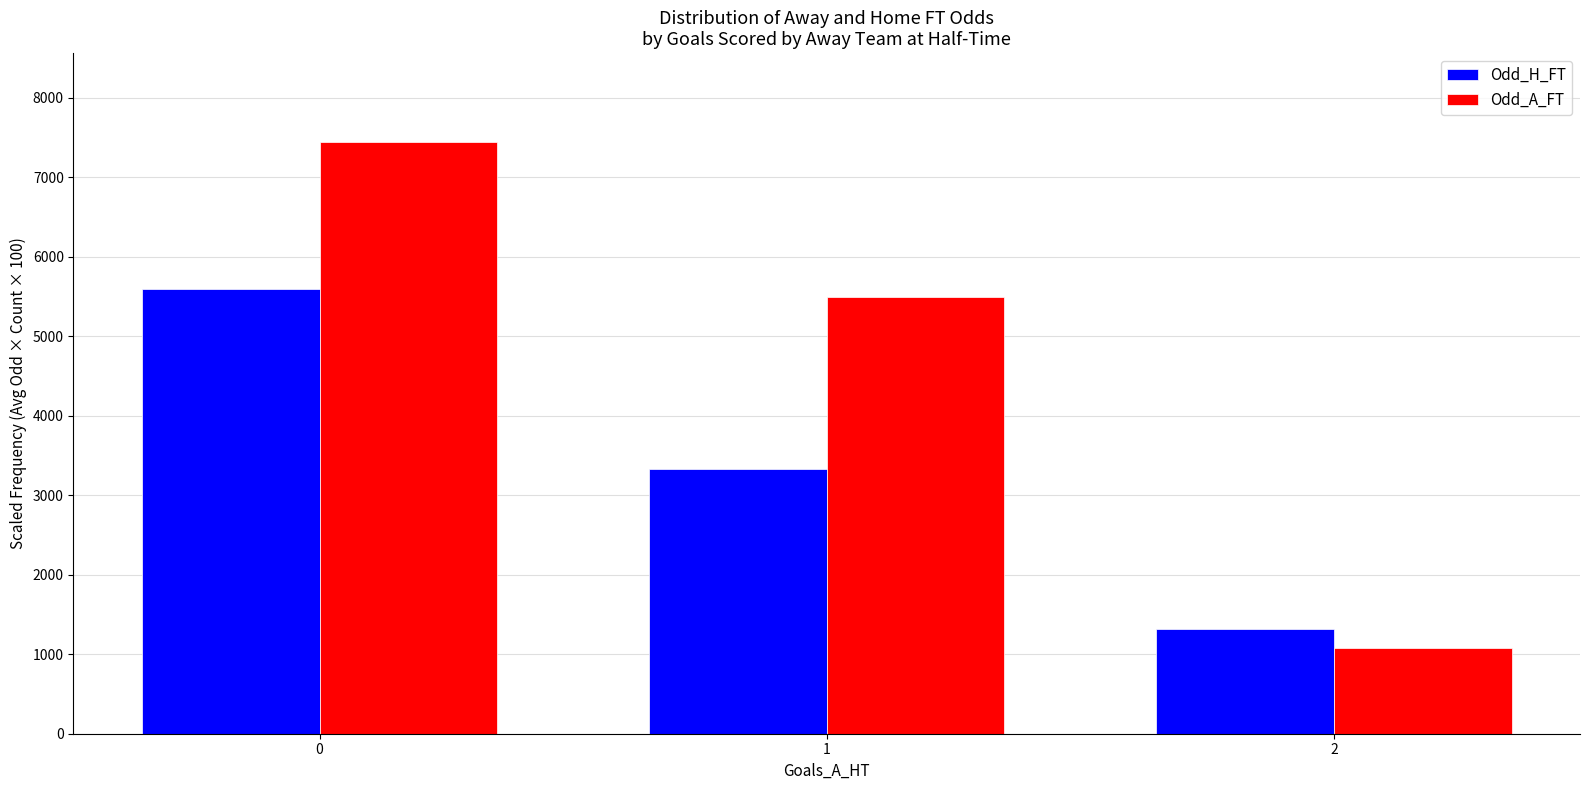

What are all the series names shown in the legend?

Odd_H_FT, Odd_A_FT